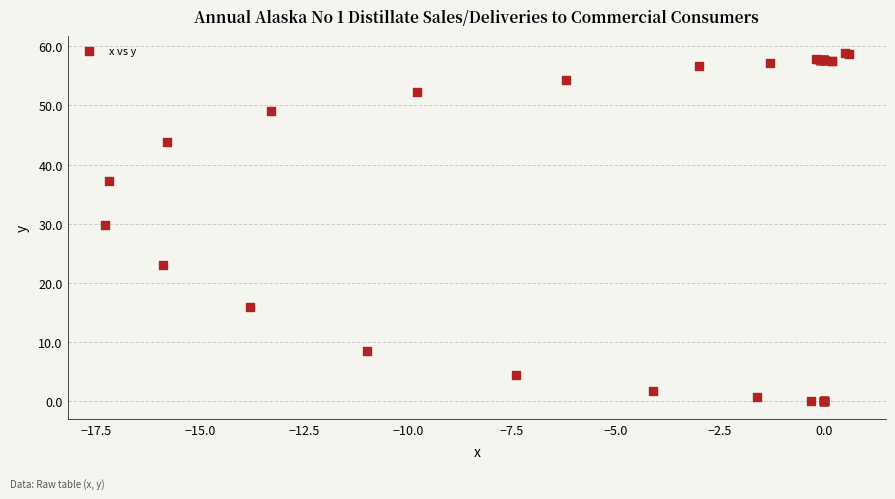

What Y value in the scatter plot is closest to 29?

29.8